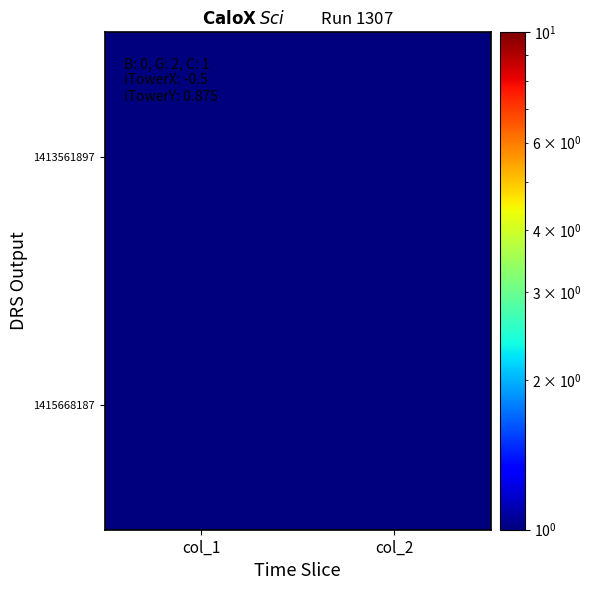

What is the minimum value shown in the chart?

0.5